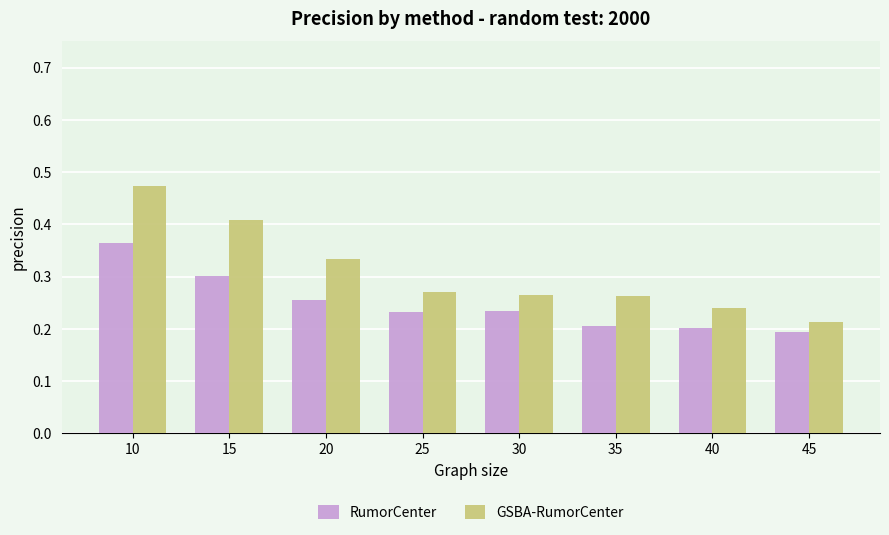

At 35, list the series in order from smallest to largest.

RumorCenter, GSBA-RumorCenter